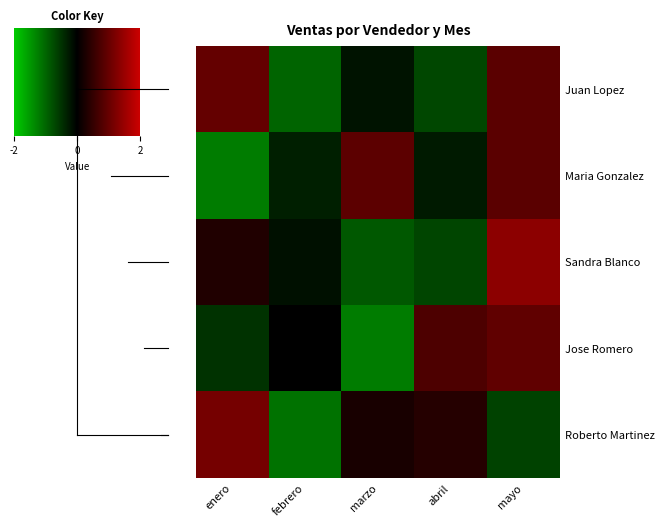

Reading left to right, extract all data points from this chart.

Juan Lopez: enero=1.2	febrero=-1.2	marzo=-0.2	abril=-0.9	mayo=1.1
Maria Gonzalez: enero=-1.5	febrero=-0.4	marzo=1.1	abril=-0.3	mayo=1.1
Sandra Blanco: enero=0.4	febrero=-0.2	marzo=-1.1	abril=-0.8	mayo=1.7
Jose Romero: enero=-0.6	febrero=-0.0	marzo=-1.5	abril=1.0	mayo=1.2
Roberto Martinez: enero=1.4	febrero=-1.4	marzo=0.3	abril=0.5	mayo=-0.8